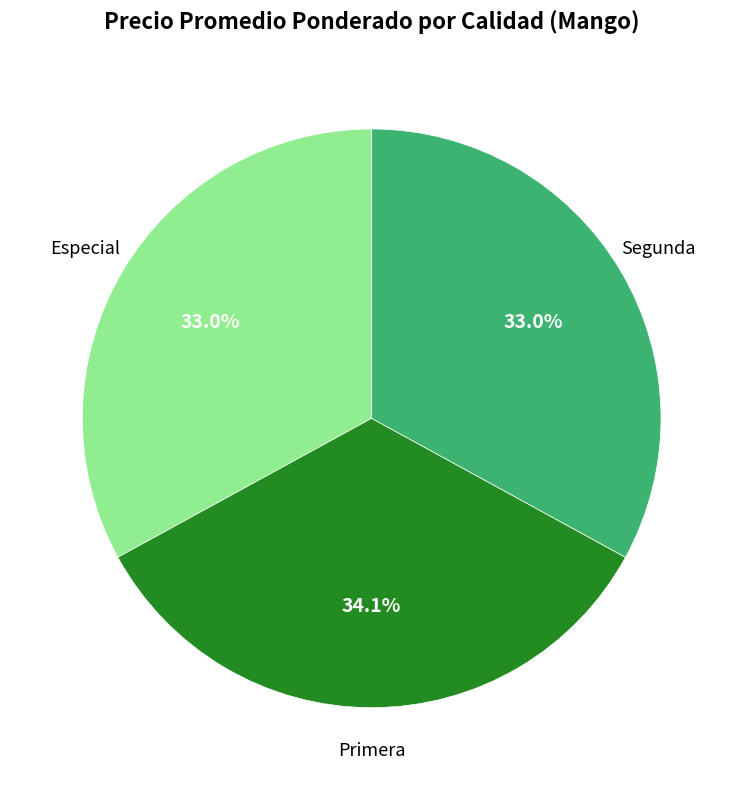

Does any single category account for the majority?

No